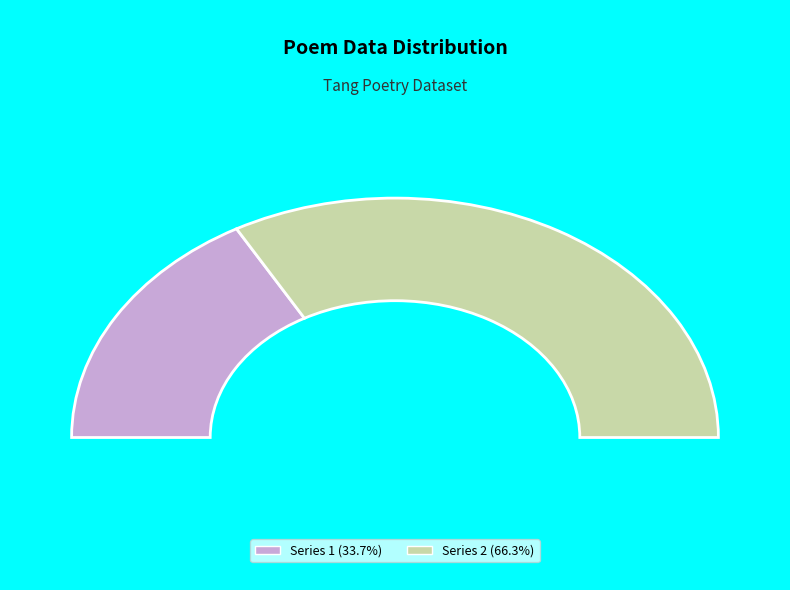

Is there any slice that represents more than half of the pie?

Yes